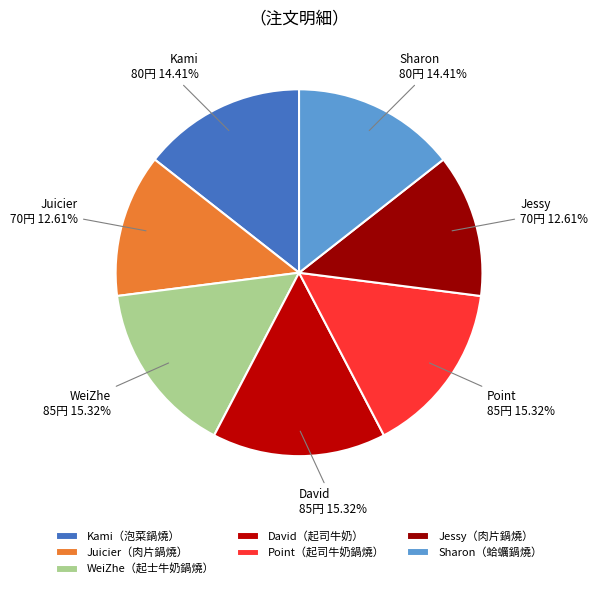

Is it true that Jessy is 25% of the pie?

False